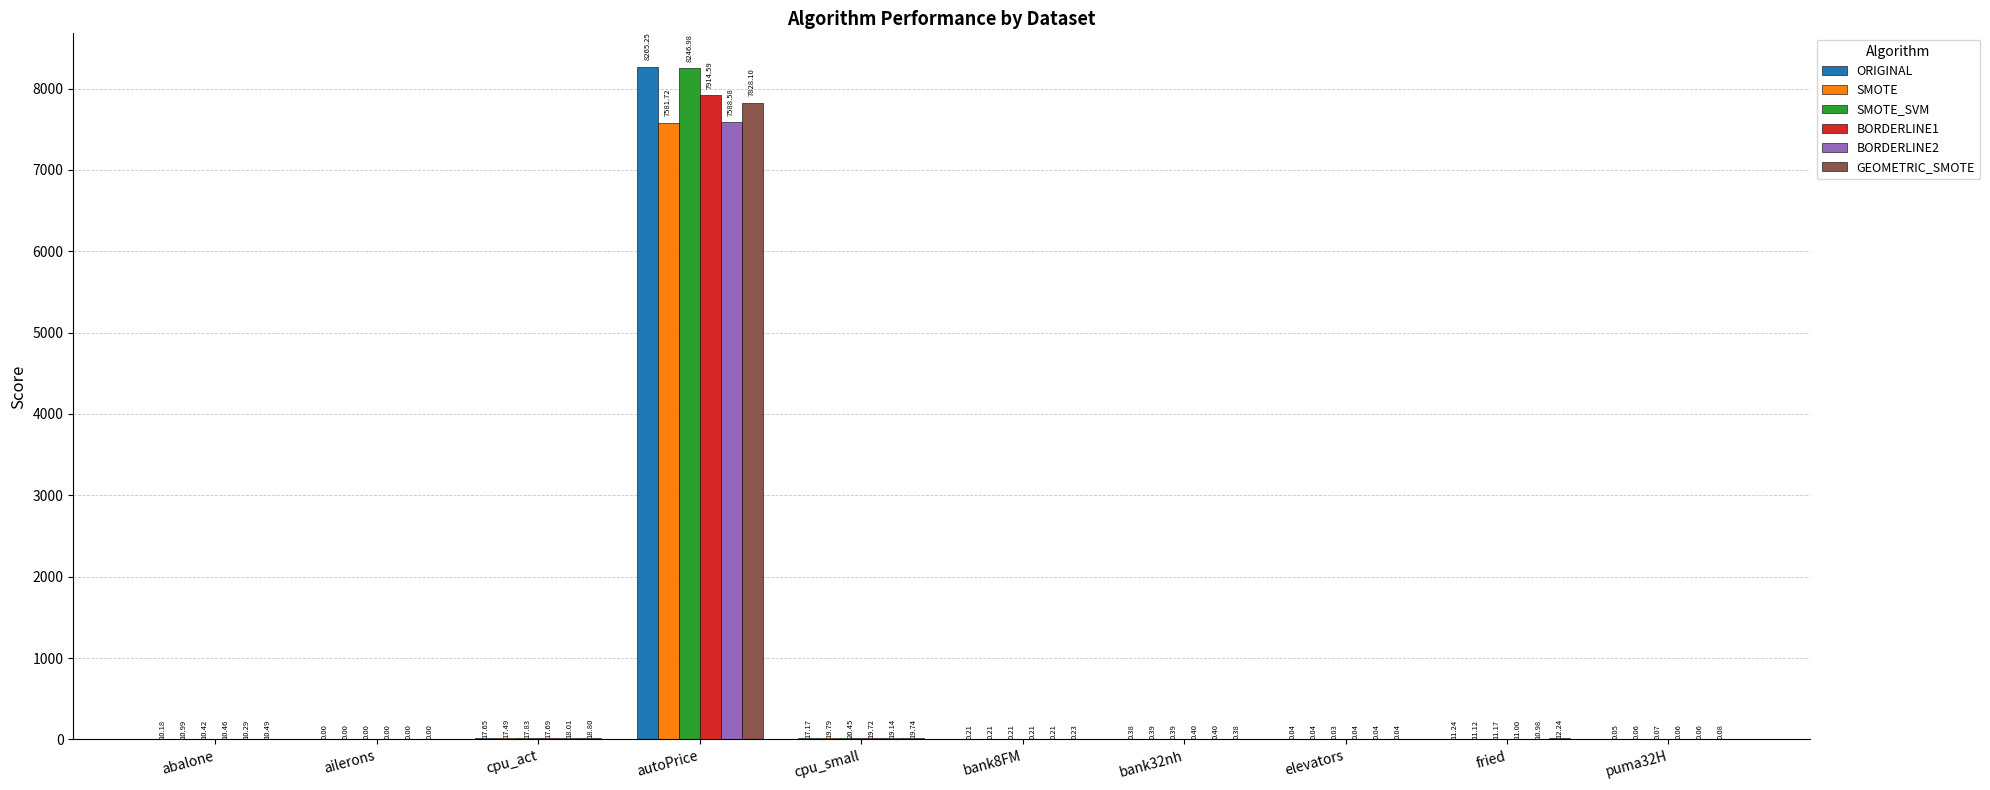

Is it true that BORDERLINE2 equals 0.4 at bank32nh?

True